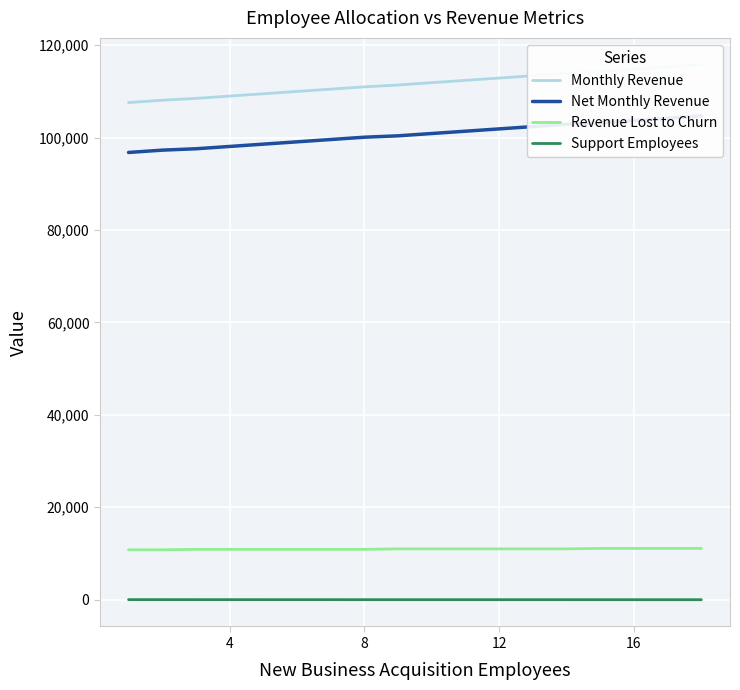

True or false: Revenue Lost to Churn has more than 2 interior local peaks.

False